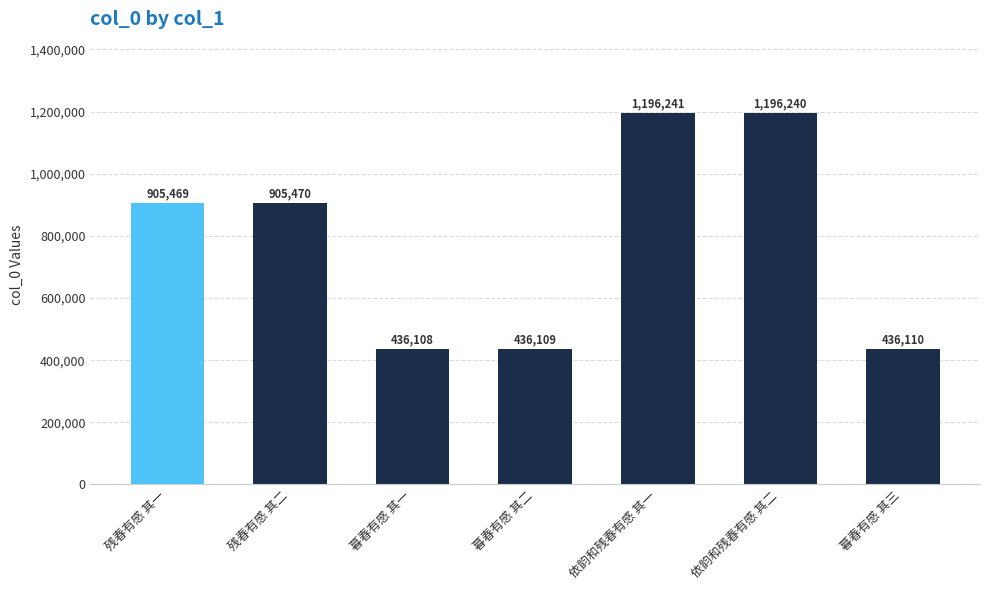

What position from the left is 残春有感 其一?

1